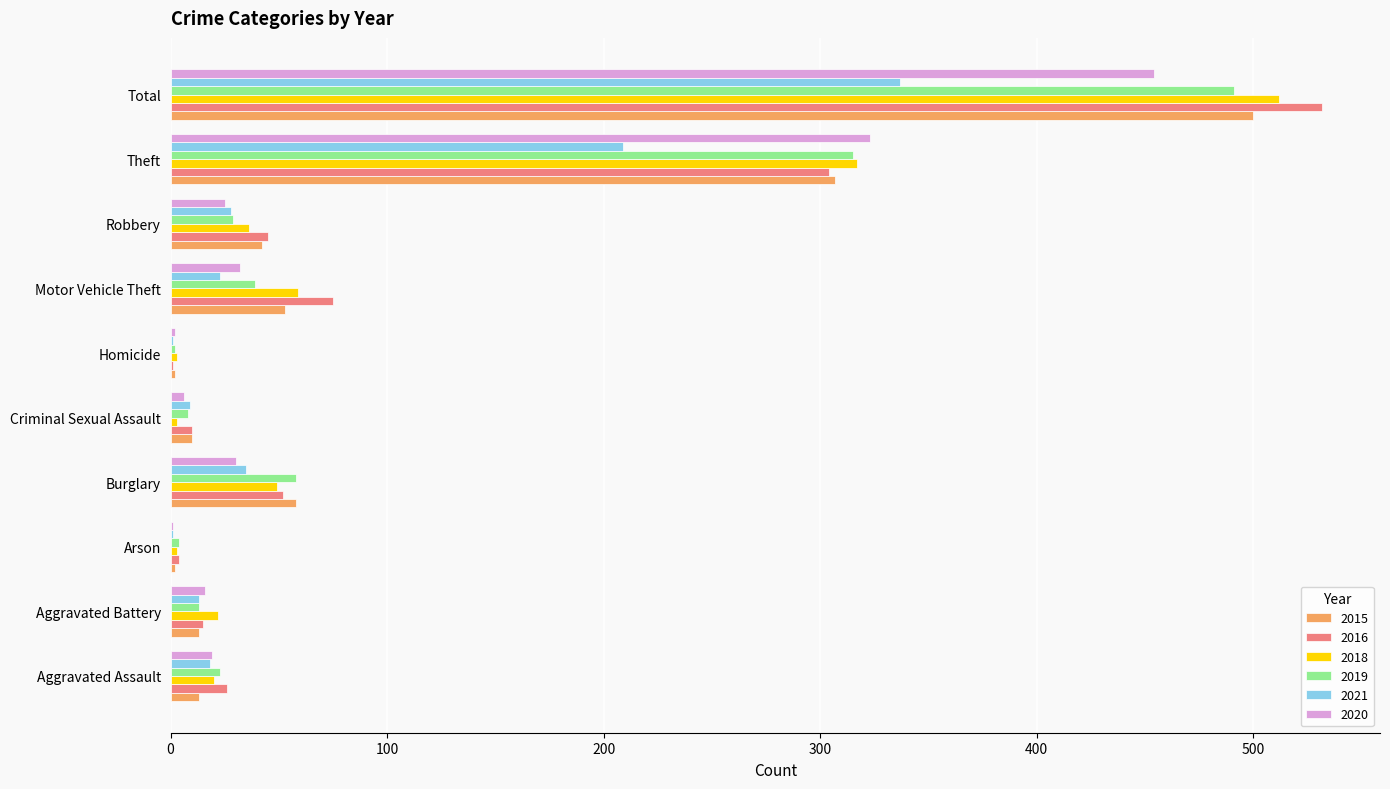

The 2015 series shows 42 at Robbery. True or false?

True